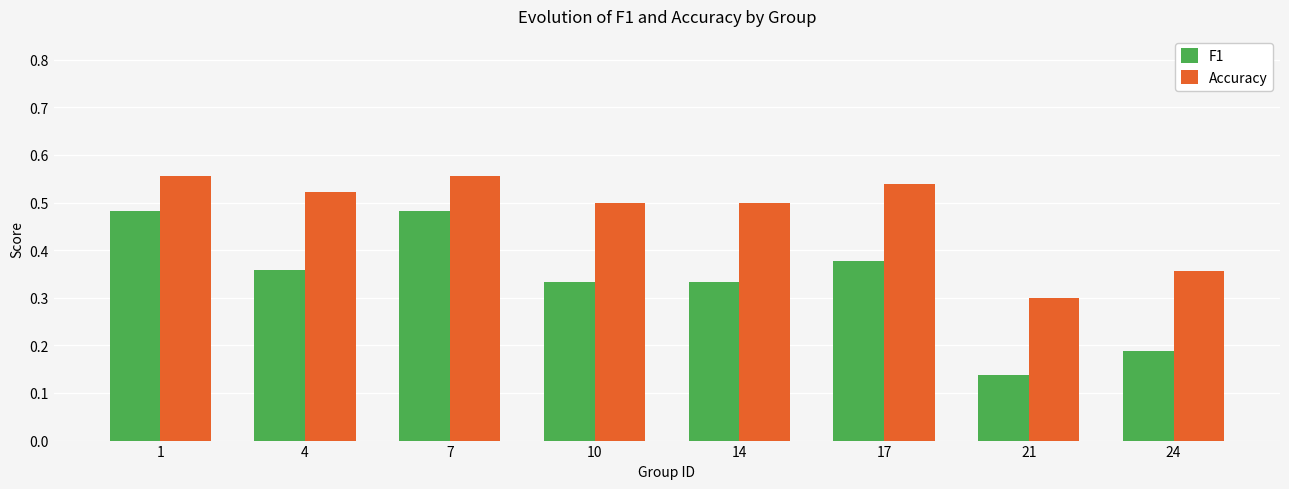

True or false: Accuracy has a value of 0.7 at 17.

False